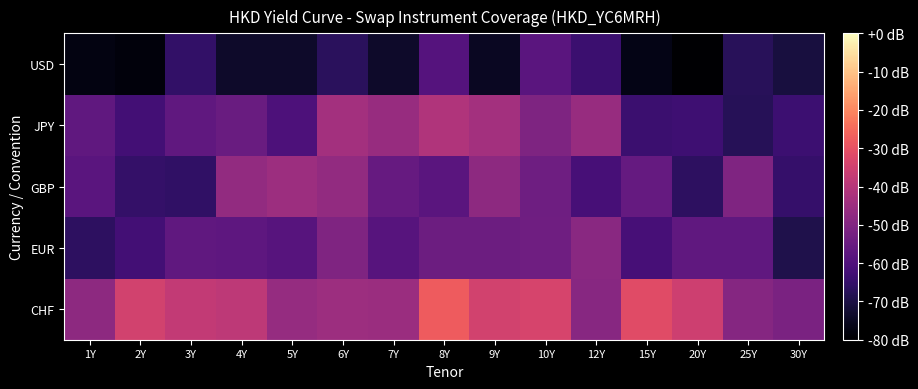

How many distinct data groups are displayed?

5